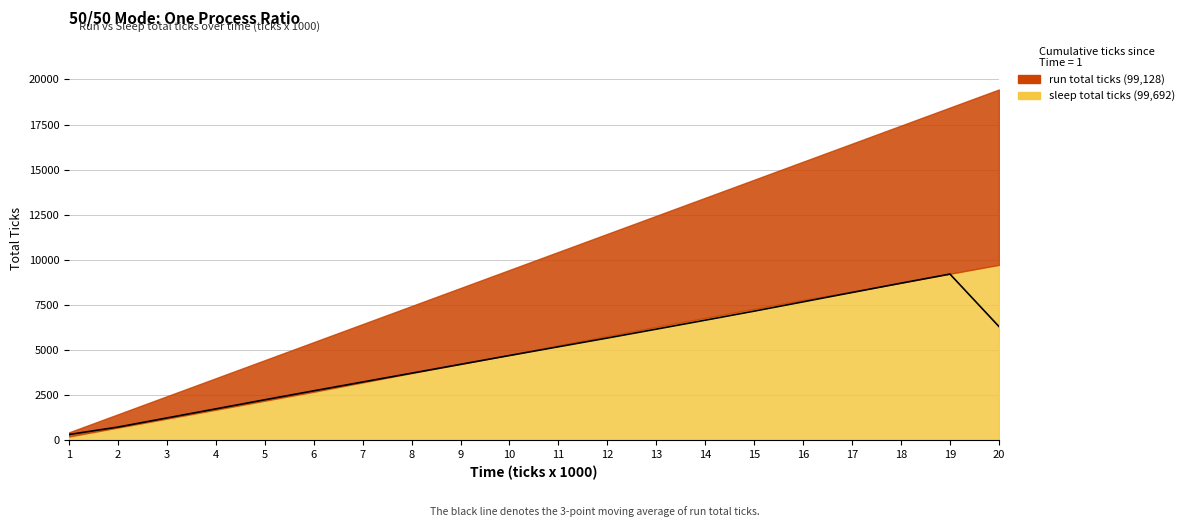

After their last crossing, which series has the higher values: run total ticks or sleep total ticks?

sleep total ticks